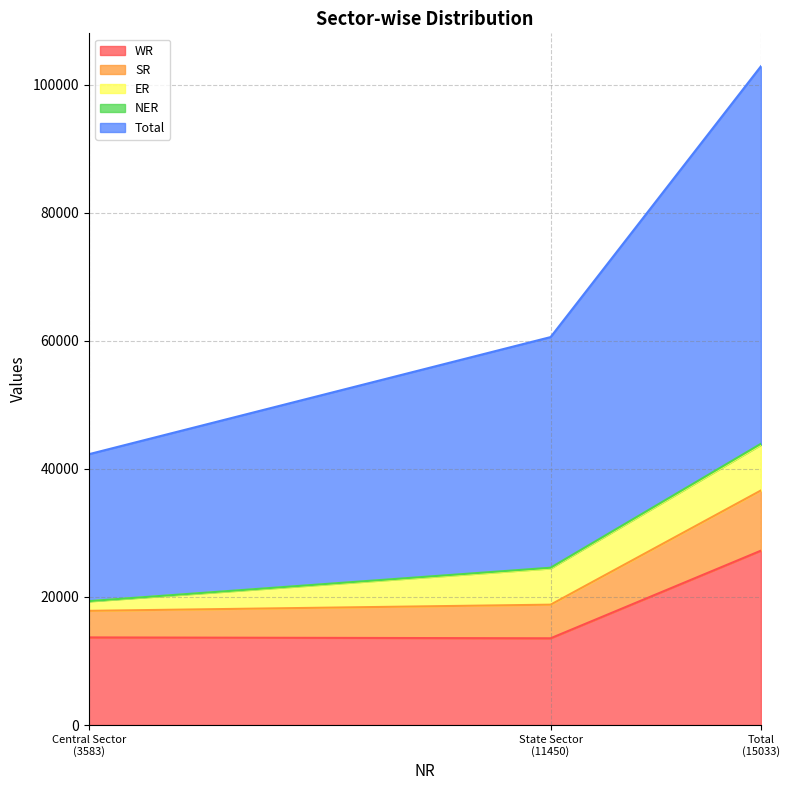

What is the minimum value for WR?

13546